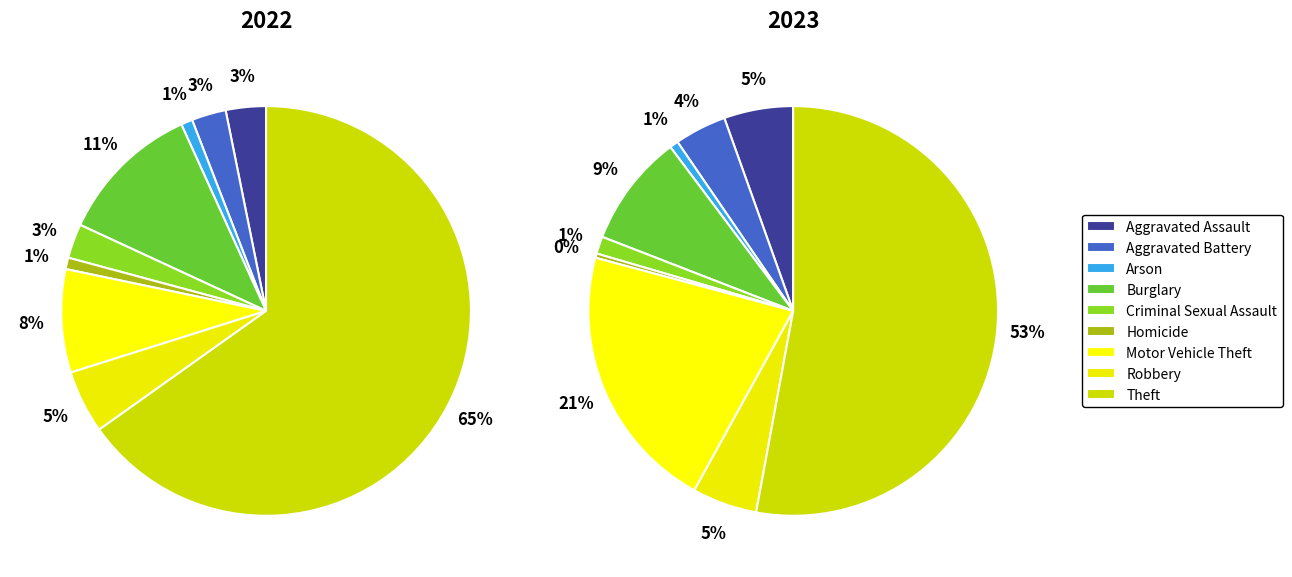

Which slice is the largest?

Theft